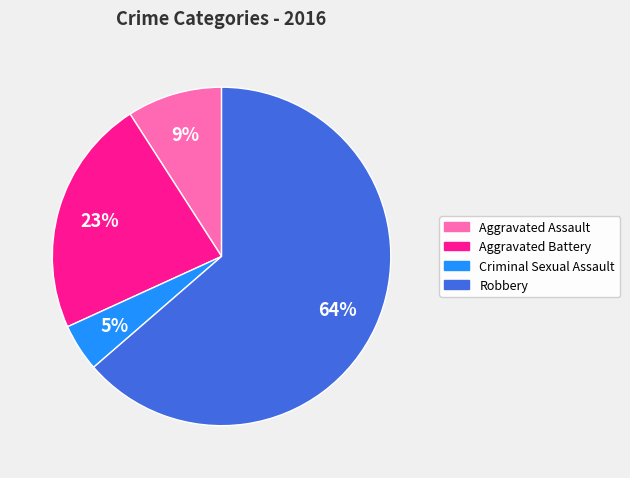

Is it true that Aggravated Battery is 33% of the pie?

False